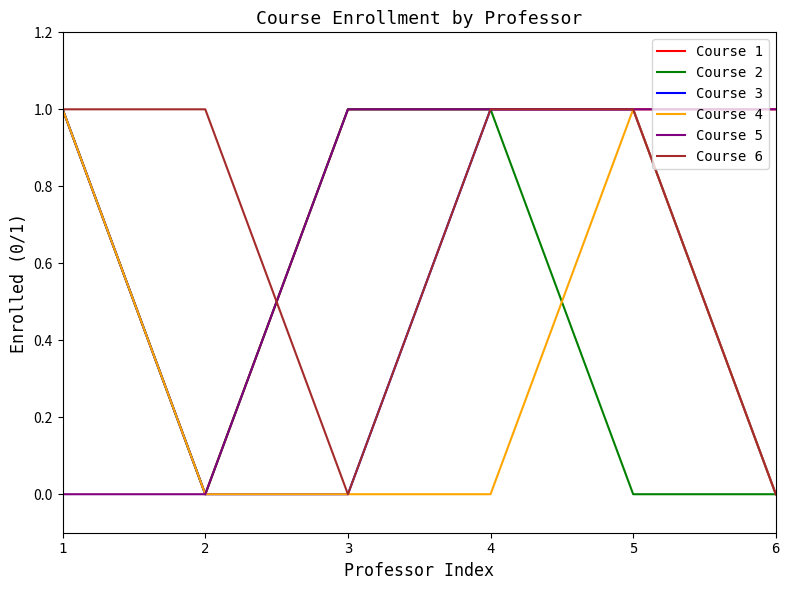

True or false: Course 6 has a value of 2 at 2.

False